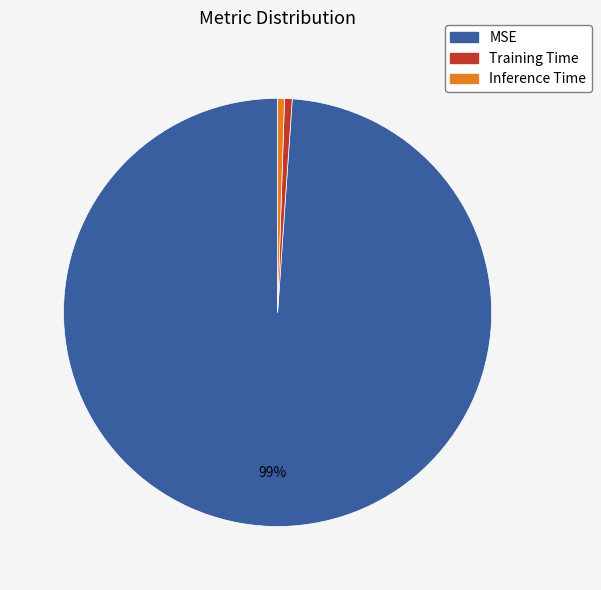

Is Training Time the majority of the pie?

No